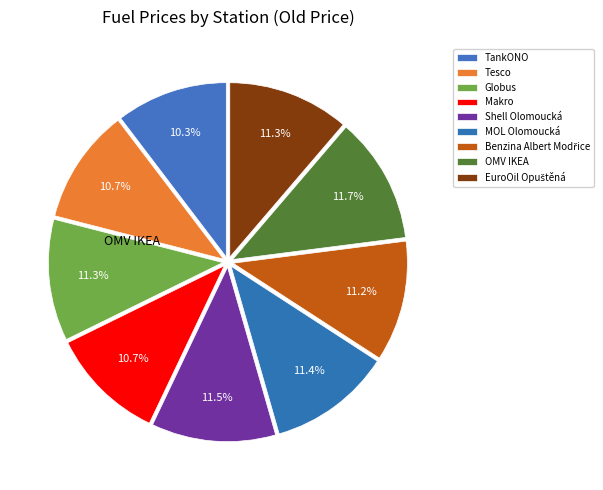

Which has a higher value, Globus or Makro?

Globus